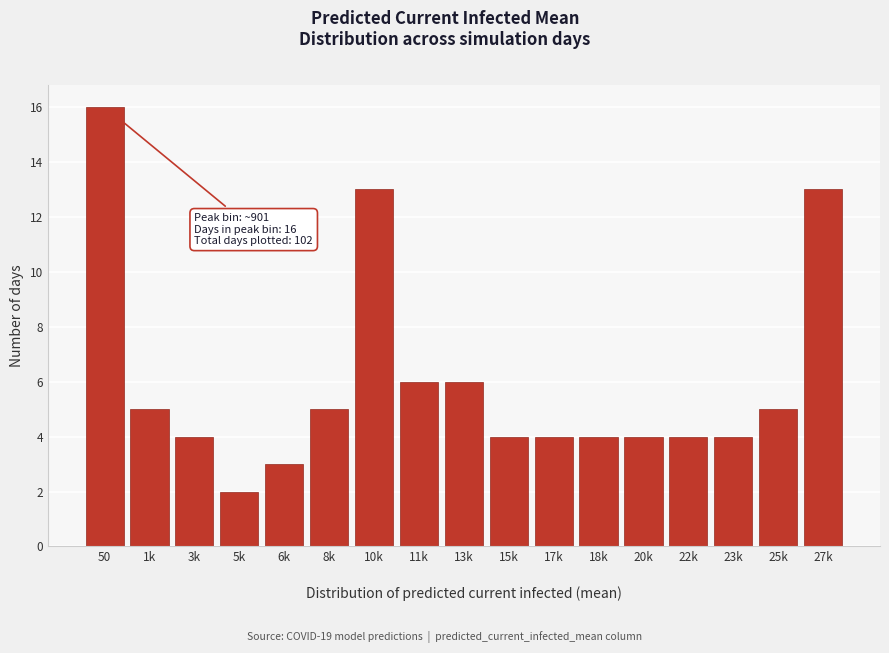

Reading left to right, transcribe all the data shown in this chart.

50=16	1k=5	3k=4	5k=2	6k=3	8k=5	10k=13	11k=6	13k=6	15k=4	17k=4	18k=4	20k=4	22k=4	23k=4	25k=5	27k=13